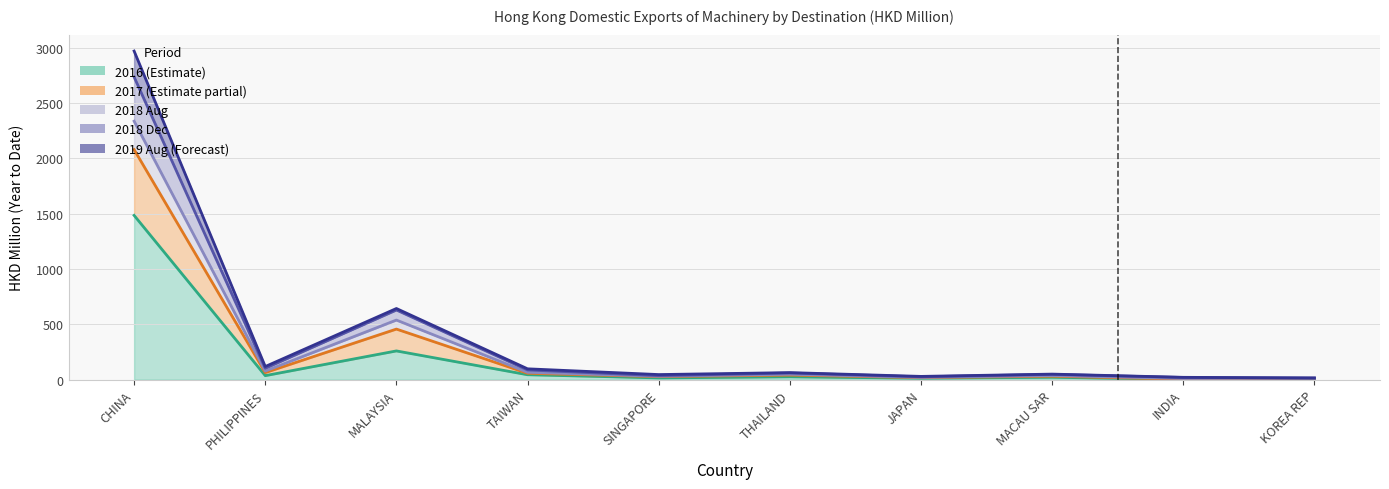

True or false: 2018 Dec and 2016 intersect in this chart.

False